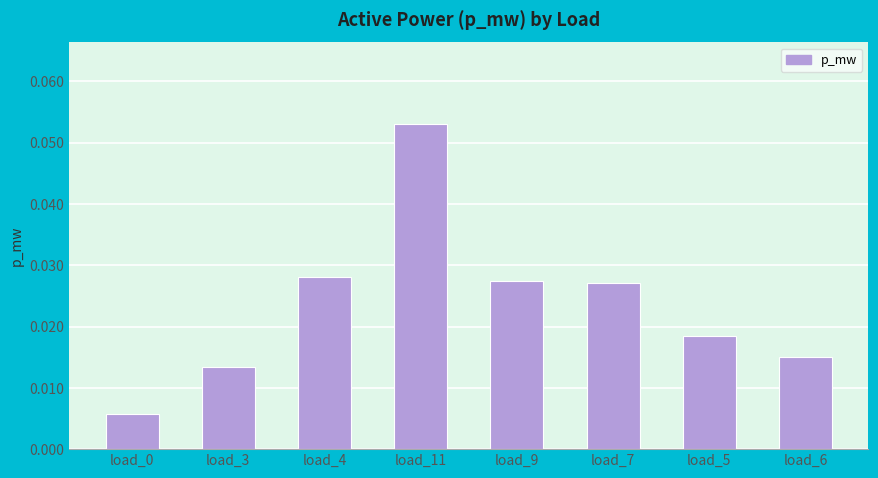

What is the label of the 2nd bar from the left?

load_3